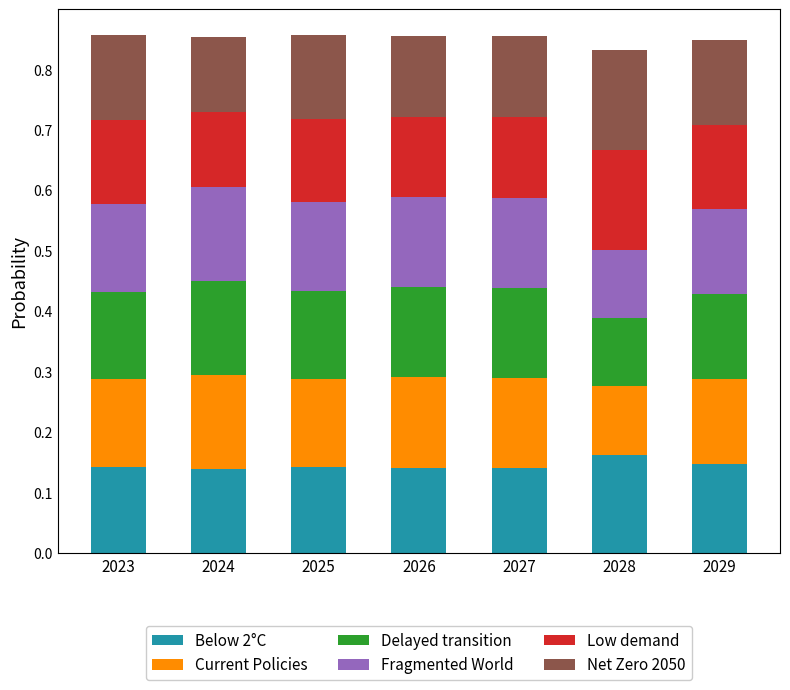

What are all the series names shown in the legend?

Below 2°C, Current Policies, Delayed transition, Fragmented World, Low demand, Net Zero 2050